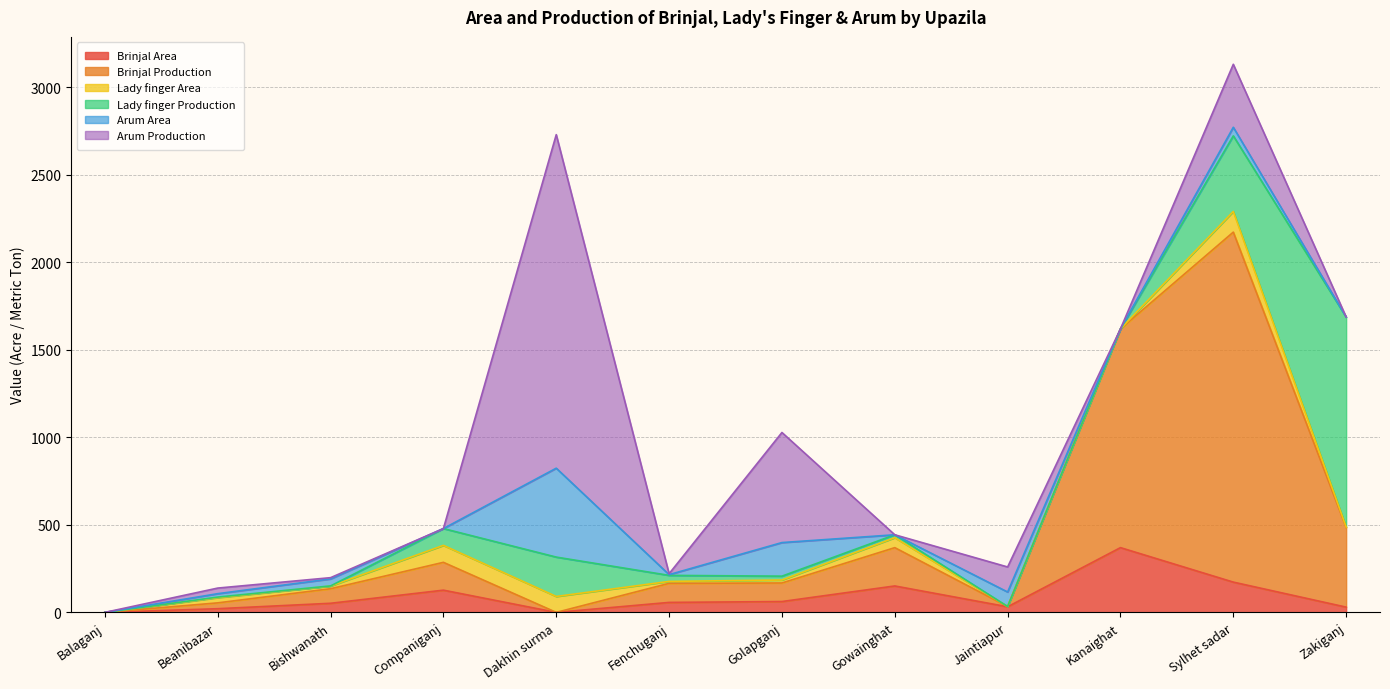

What is the difference between the Lady finger Production values at Balaganj and Sylhet sadar?

432.0